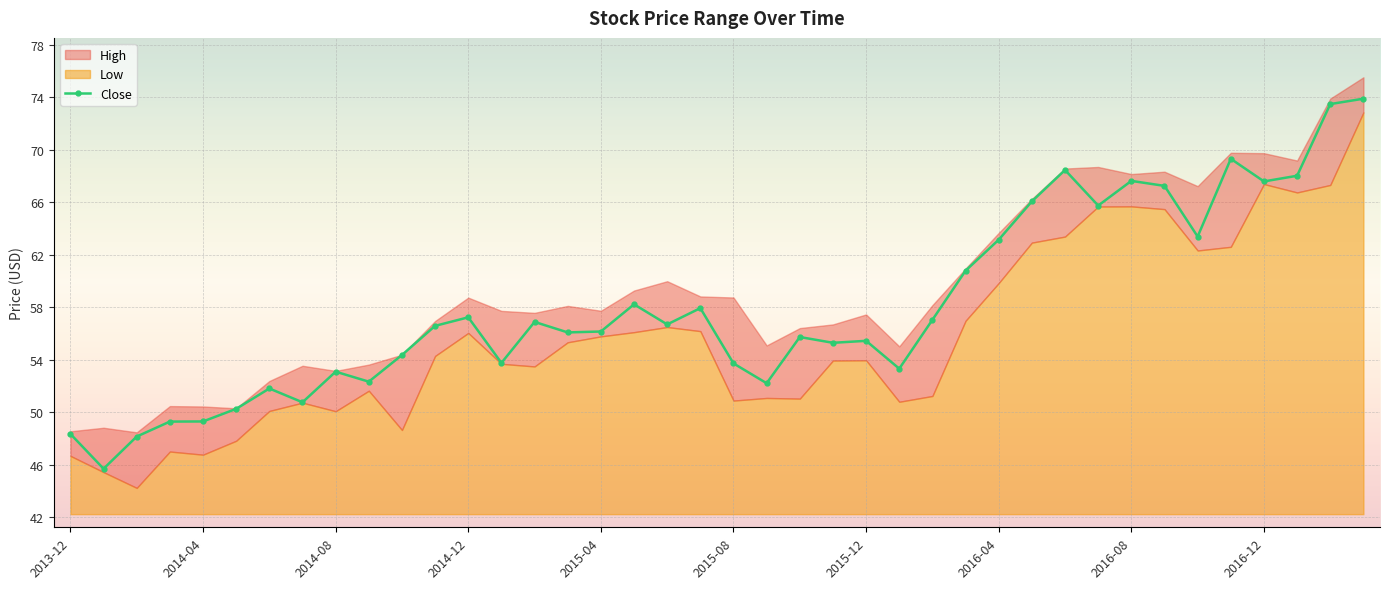

What is the highest value of the Close series?

73.9